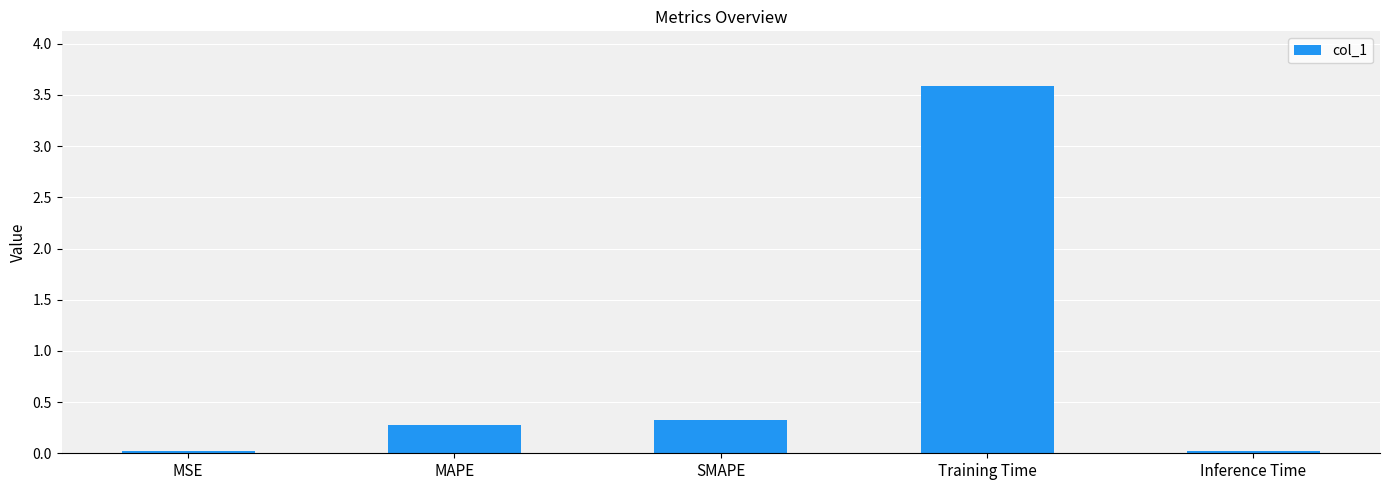

What is the maximum value shown in the chart?

3.6